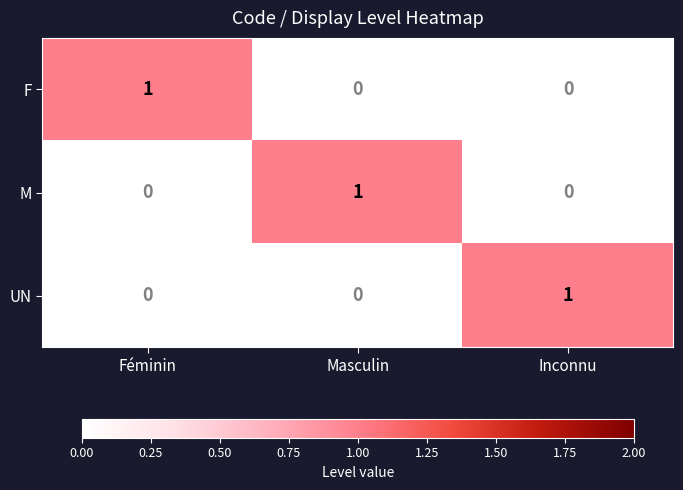

Count the M values in the range 0 to 1.

3